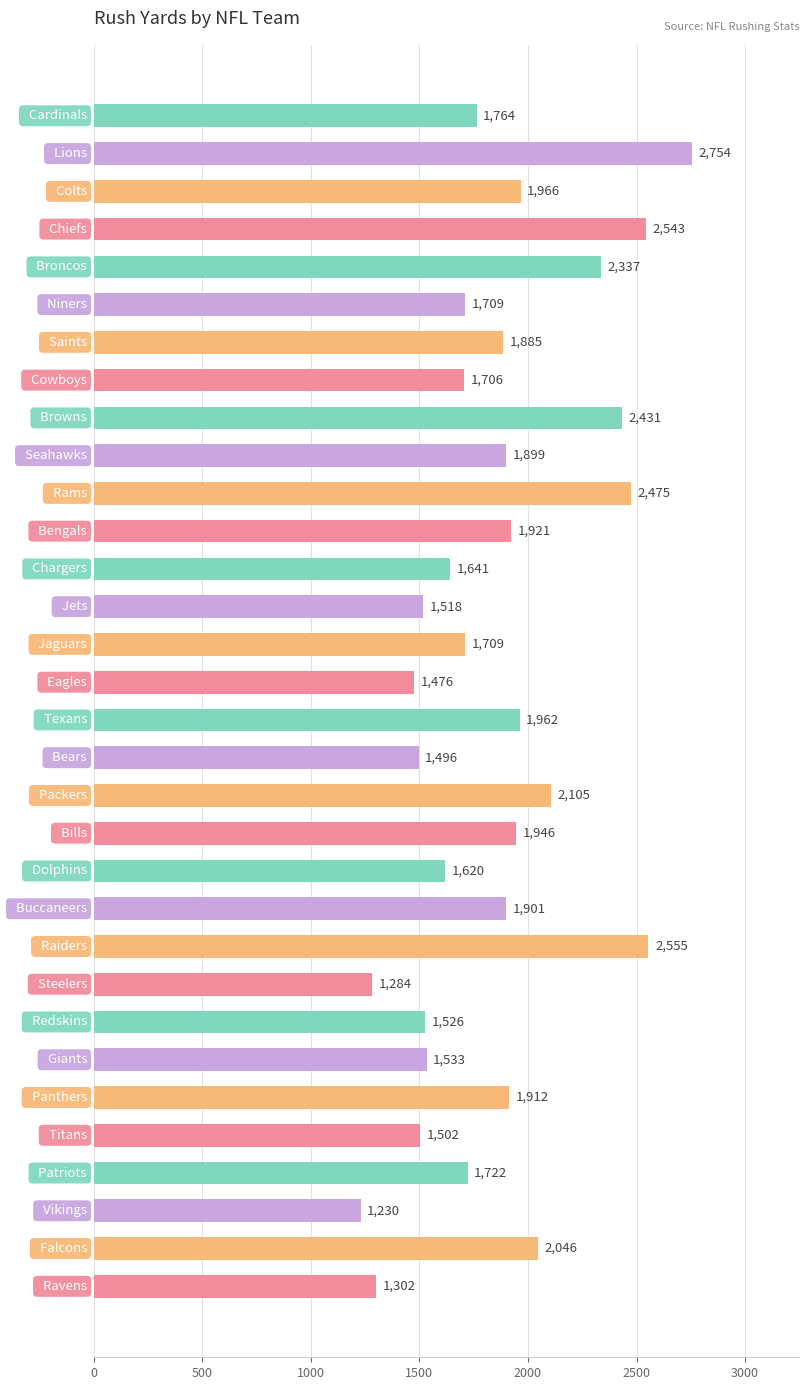

What is the sum of all values?

59376